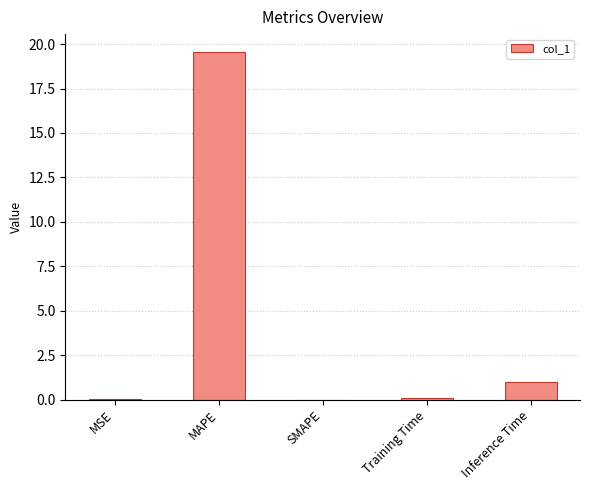

Are the bars grouped side by side (vs. stacked)?

No